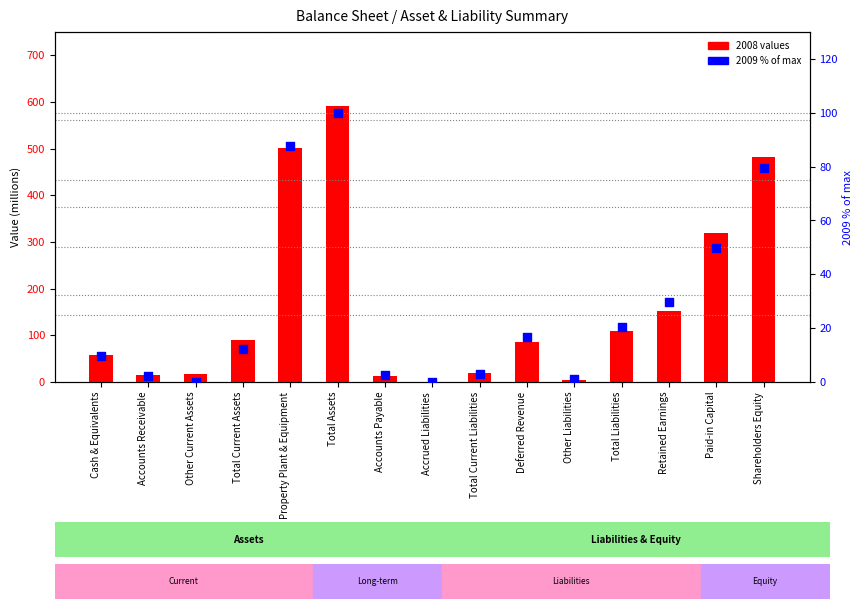

At which category is the sum across all series the highest?

Total Assets